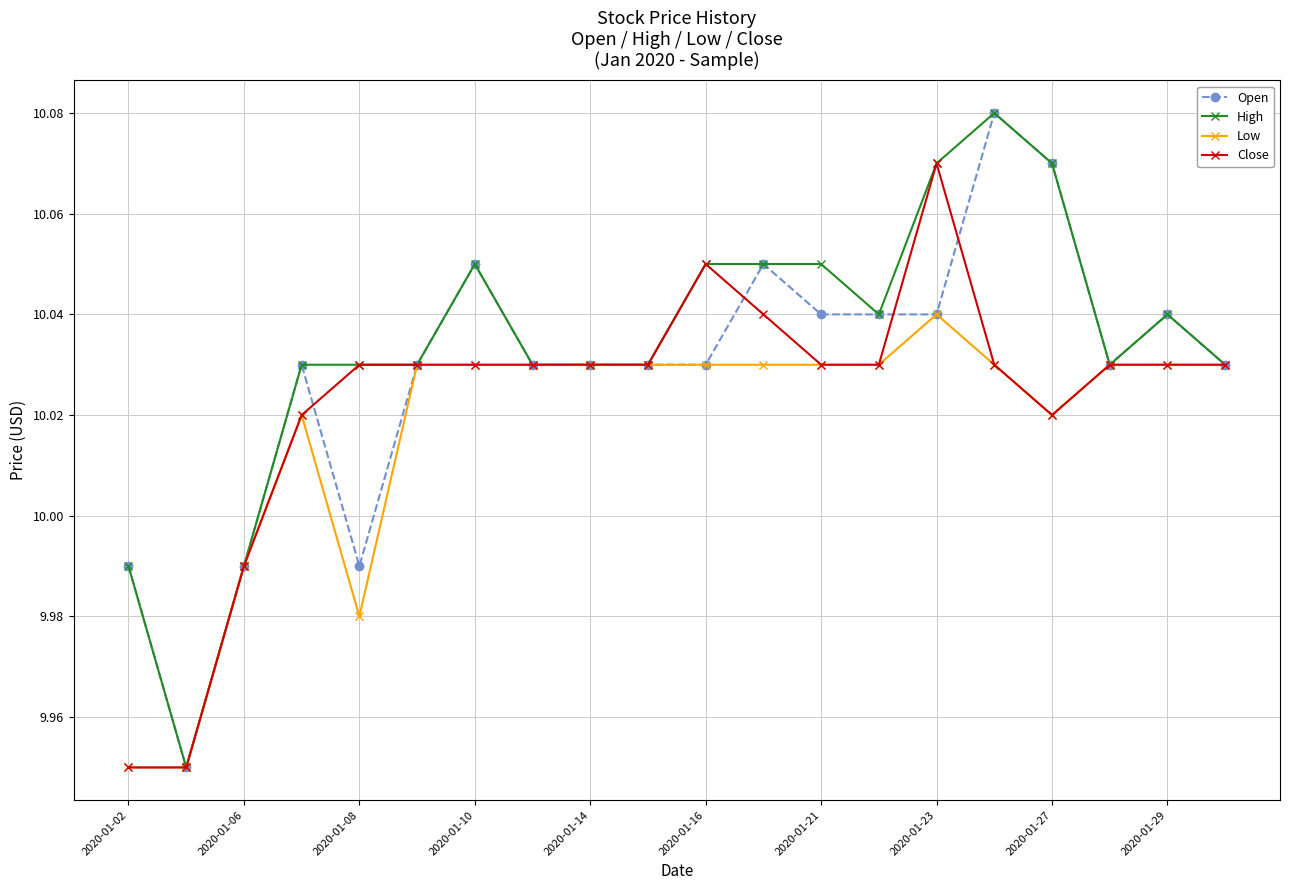

Does the chart have visible grid lines?

Yes